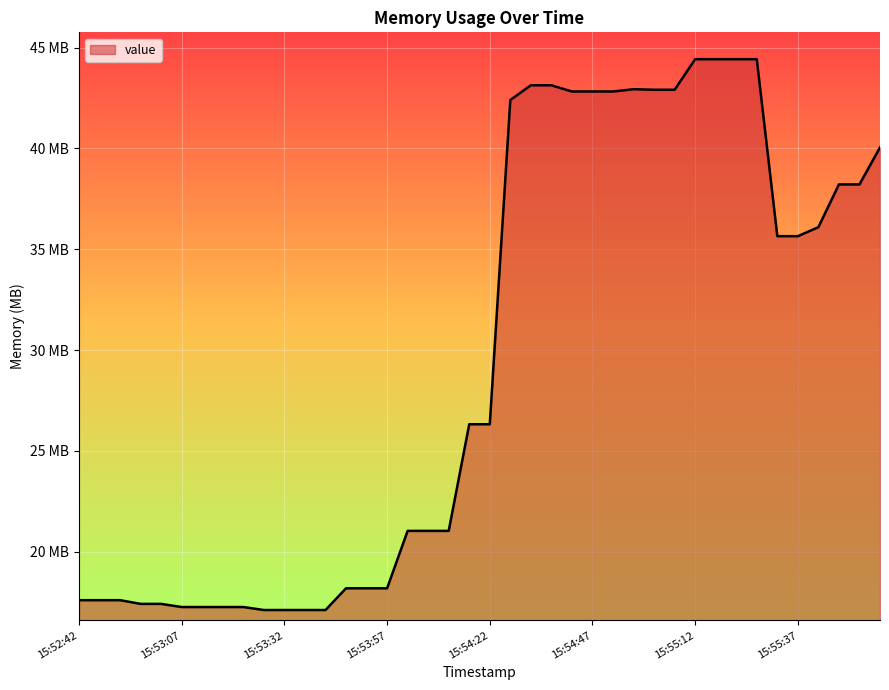

Does the chart have visible grid lines?

Yes